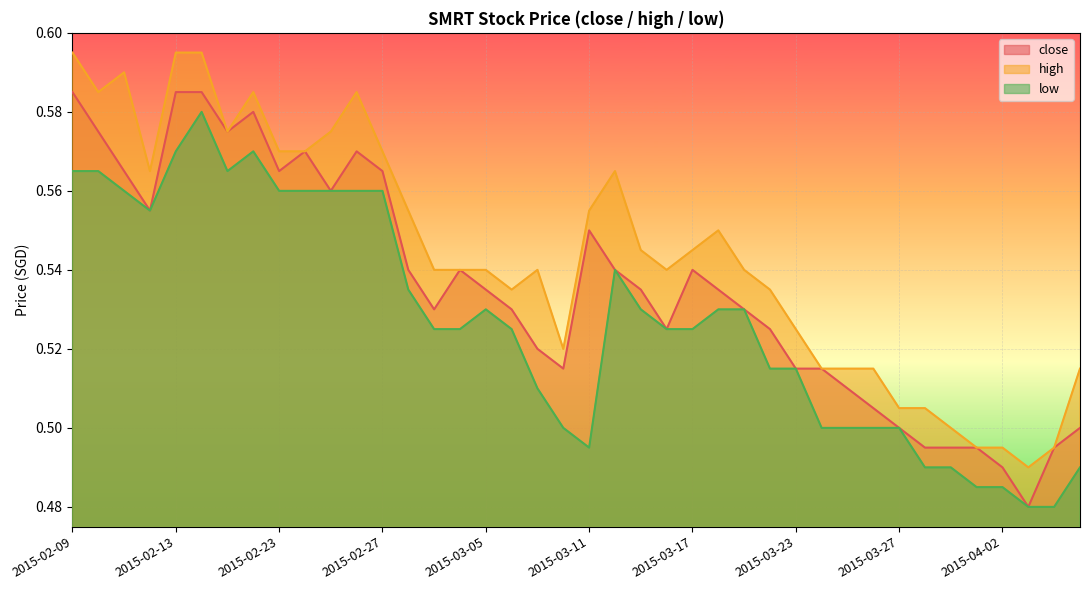

How many high values are between 0 and 1?

40